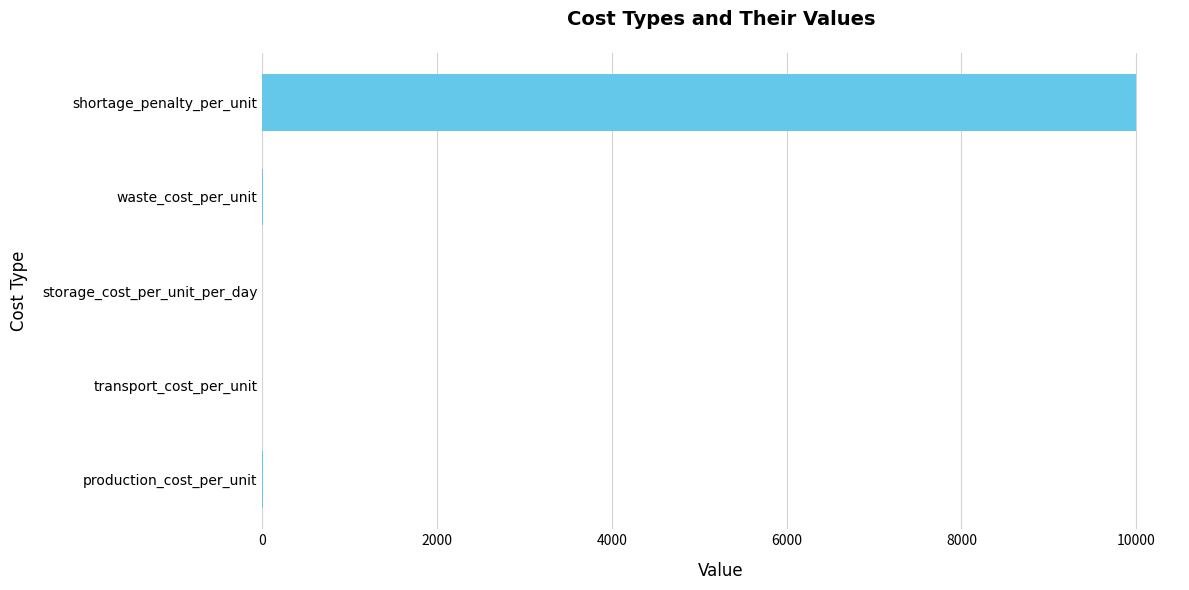

How many categories are shown in the chart?

5